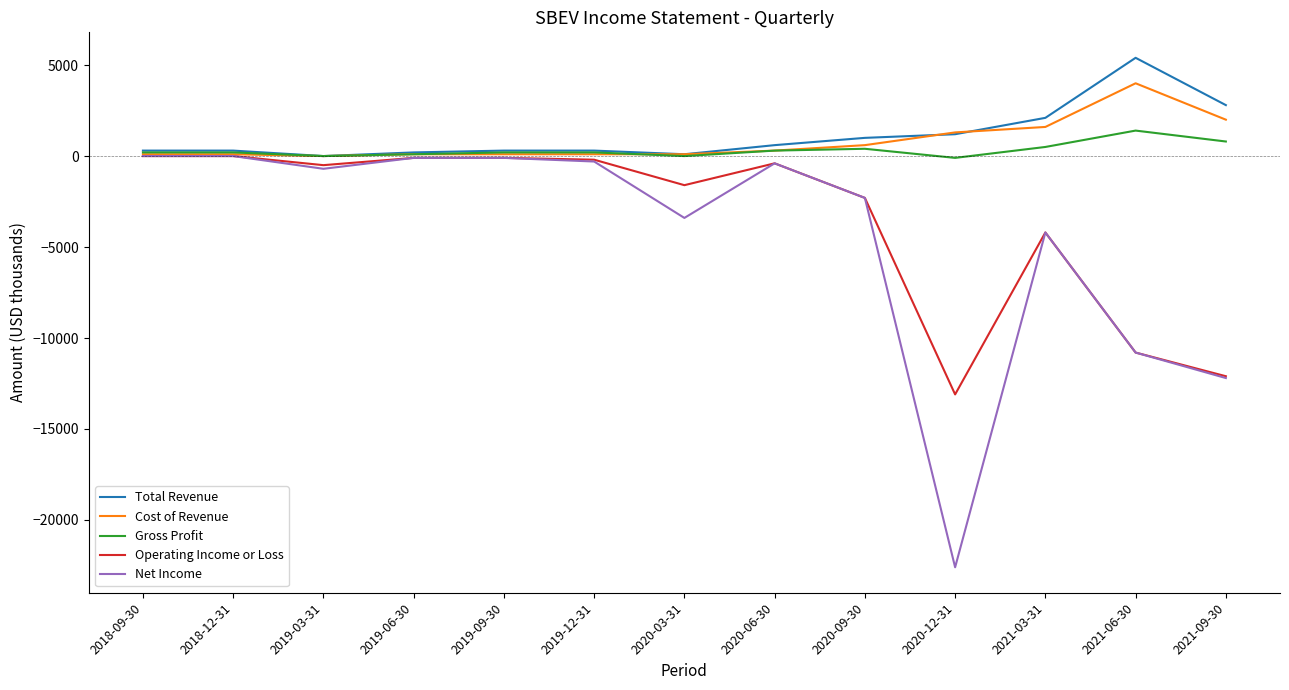

Which series has the largest range (max minus min)?

Net Income